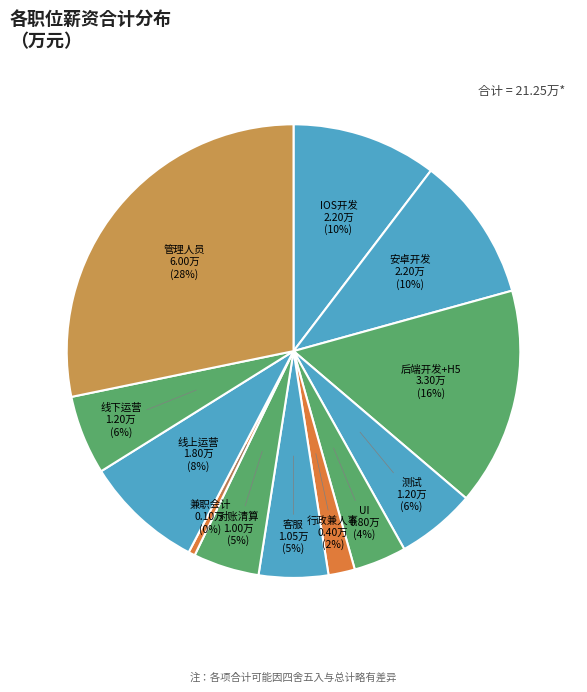

Between 行政兼人事 and 线上运营, which is larger?

线上运营